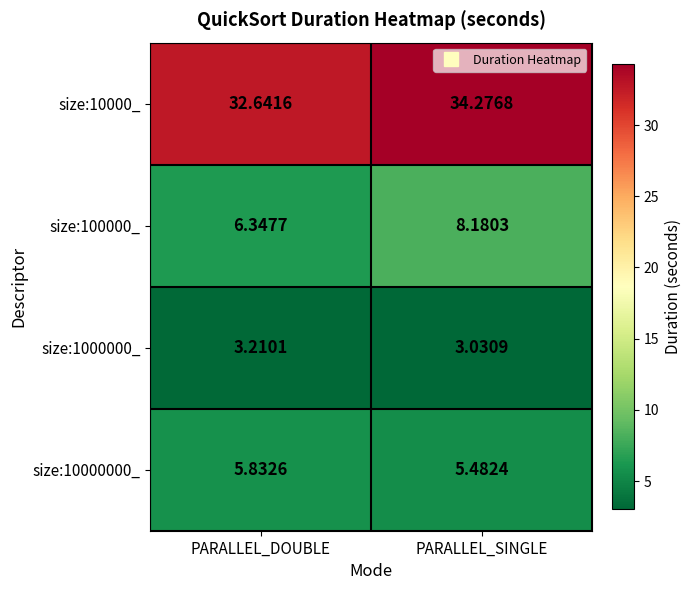

At which category does the chart reach its minimum across all series?

PARALLEL_SINGLE